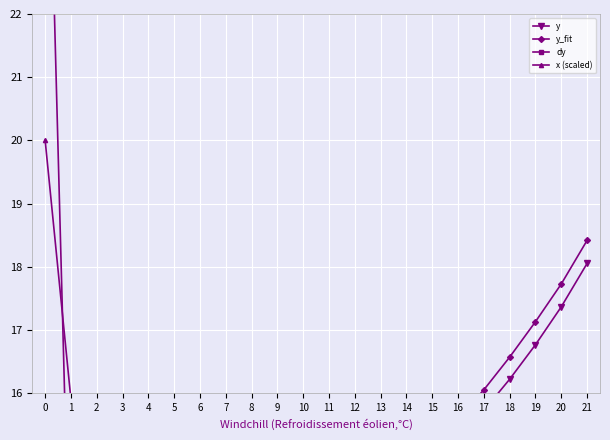

What is the difference between the highest and lowest values at 1?

15.3